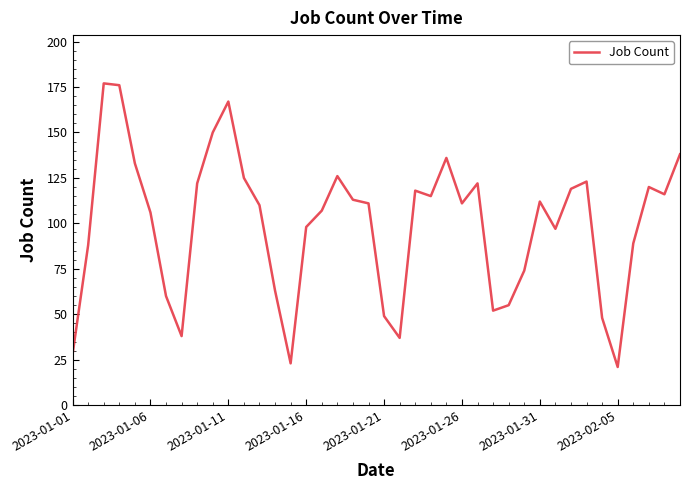

What is the difference between the maximum and minimum values?

156